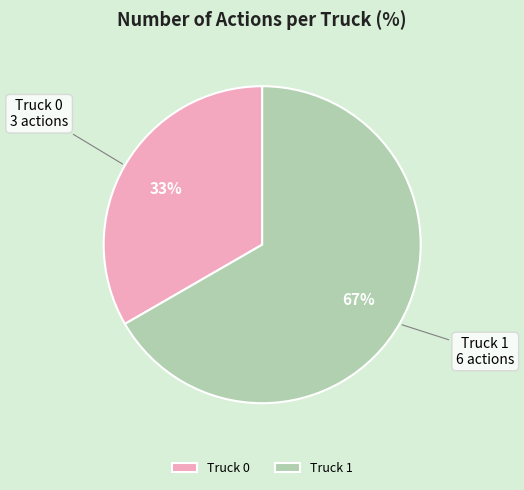

Which category has the smallest portion of the pie?

Truck 0